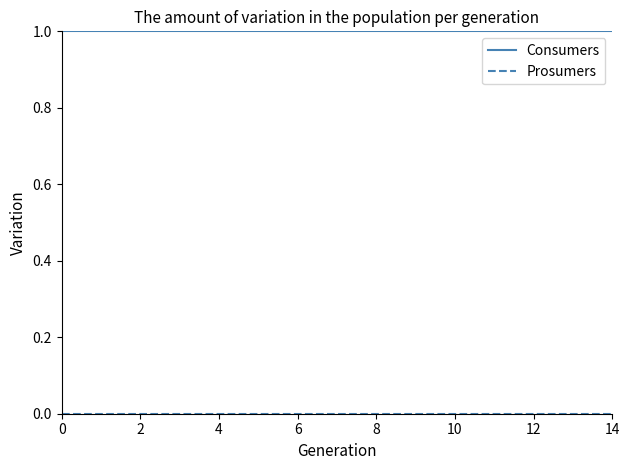

What is the lowest value of the Consumers series?

1